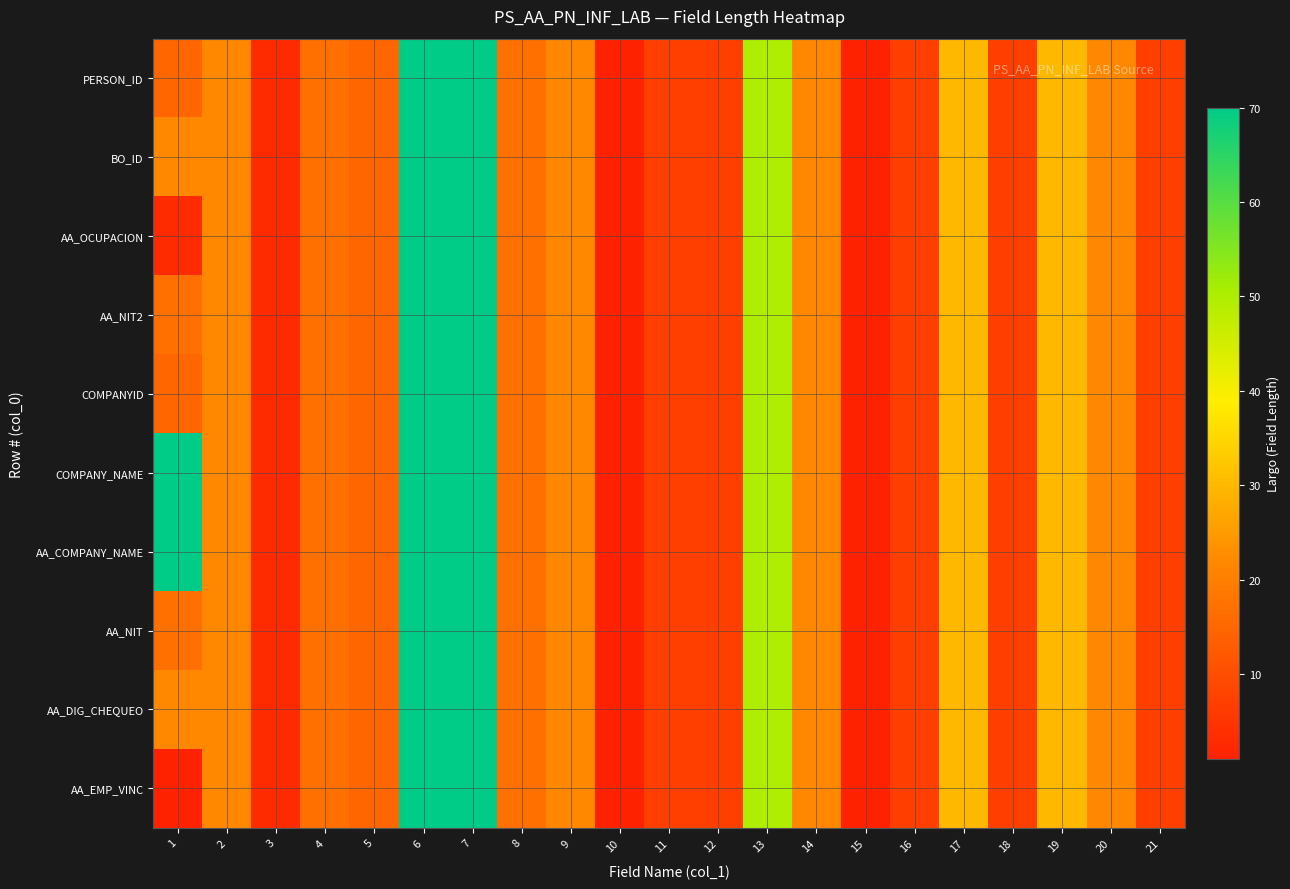

Which series has the largest total across all categories?

COMPANY_NAME